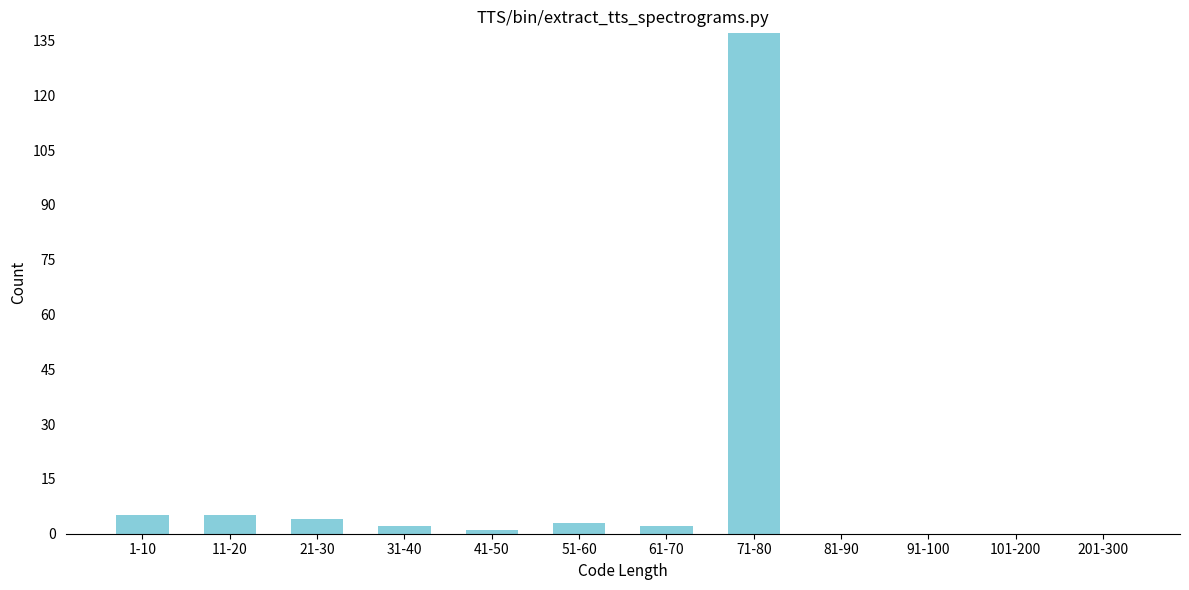

Reading left to right, extract all data points from this chart.

1-10=5	11-20=5	21-30=4	31-40=2	41-50=1	51-60=3	61-70=2	71-80=137	81-90=0	91-100=0	101-200=0	201-300=0